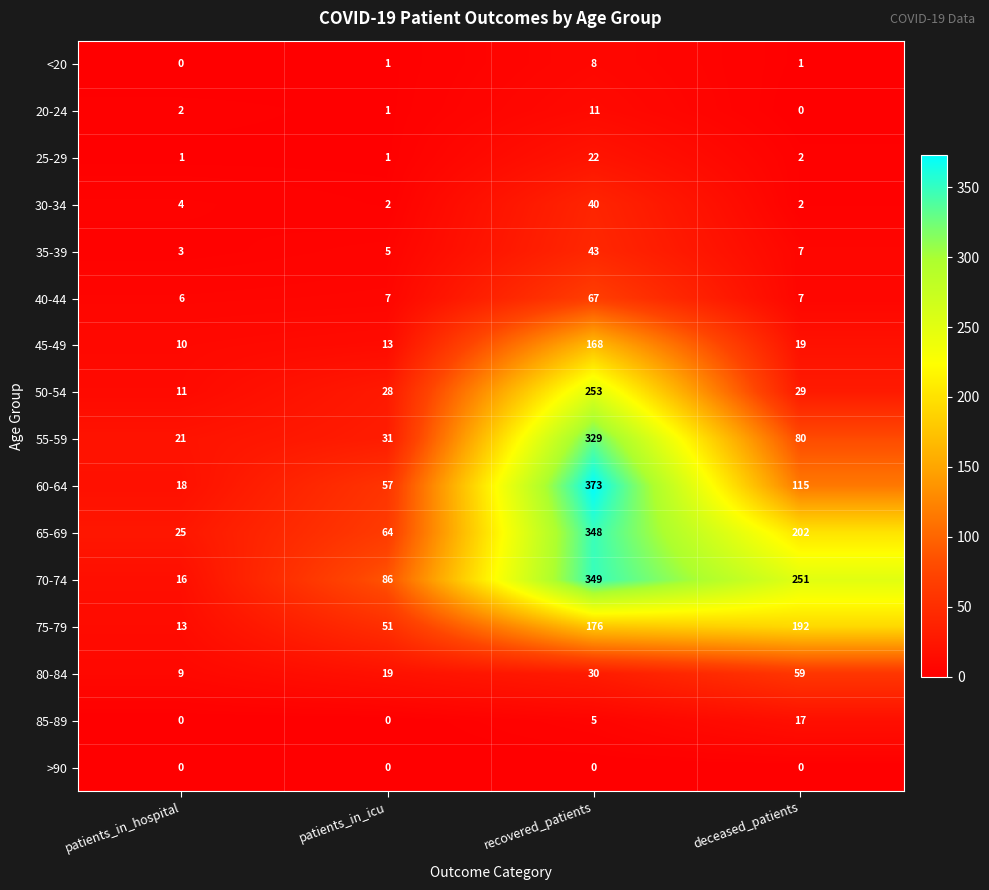

Which series has the widest spread of values?

60-64